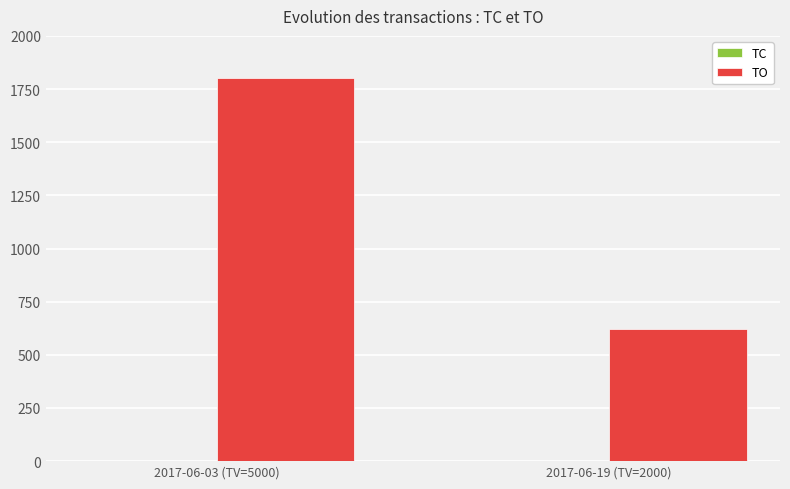

Which series has the widest spread of values?

TO